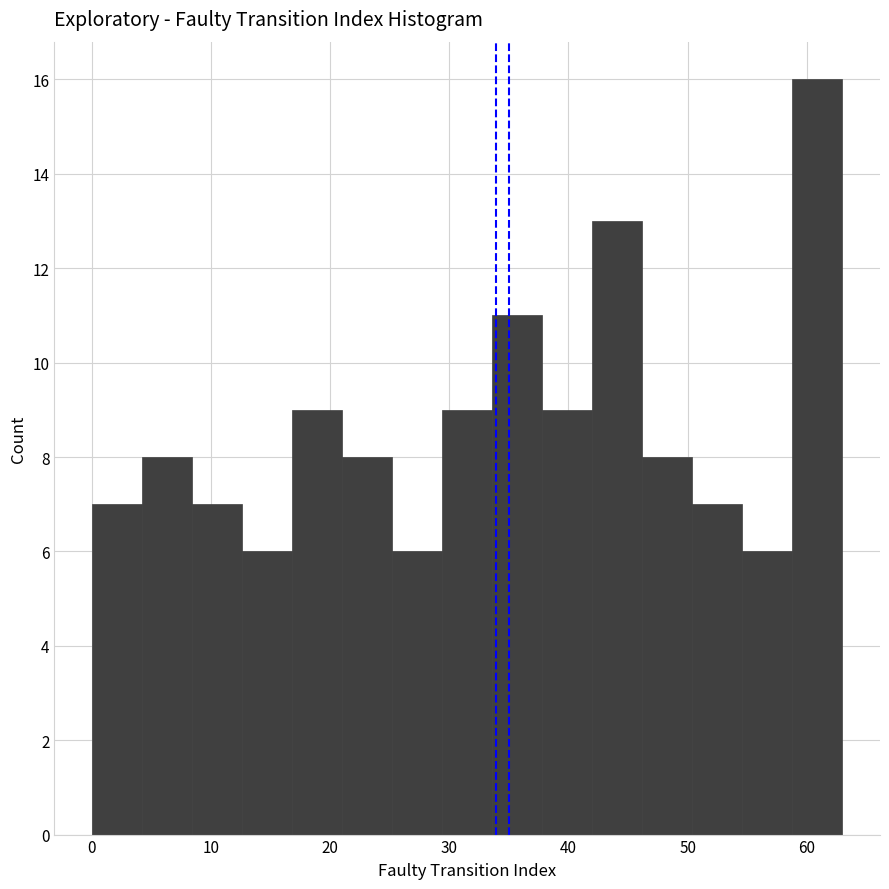

Reading left to right, transcribe this chart: for each bar, give the range it covers on the x-axis and its height. Neither the bar edges nor the heights are printed on the chart, so give them approximately, as read against the axes.

0.0 to 4.2: 7
4.2 to 8.4: 8
8.4 to 12.6: 7
12.6 to 16.8: 6
16.8 to 21.0: 9
21.0 to 25.2: 8
25.2 to 29.4: 6
29.4 to 33.6: 9
33.6 to 37.8: 11
37.8 to 42.0: 9
42.0 to 46.2: 13
46.2 to 50.4: 8
50.4 to 54.6: 7
54.6 to 58.8: 6
58.8 to 63.0: 16